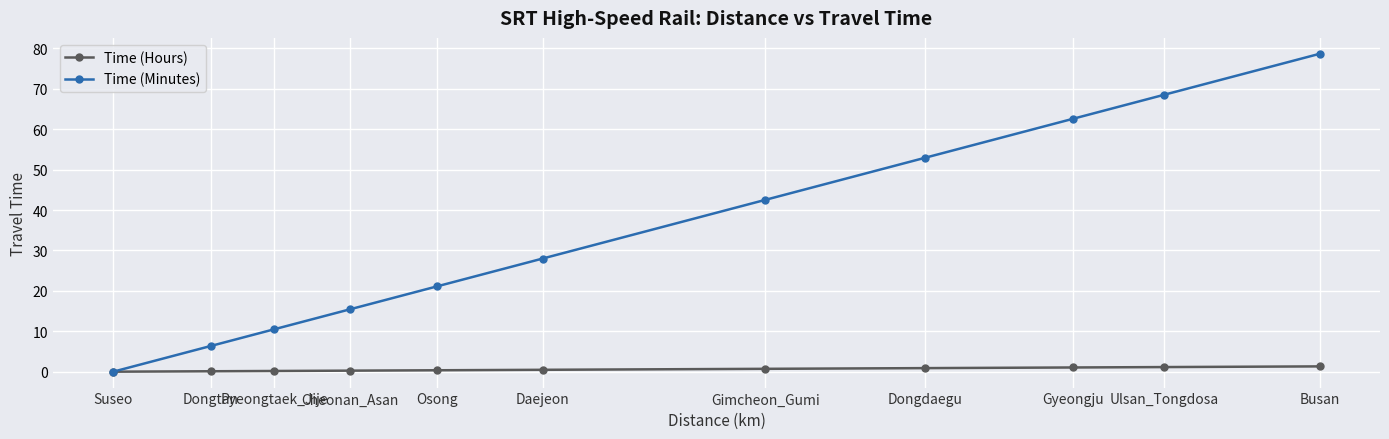

At which label does Time (Minutes) first exceed 27?

Daejeon